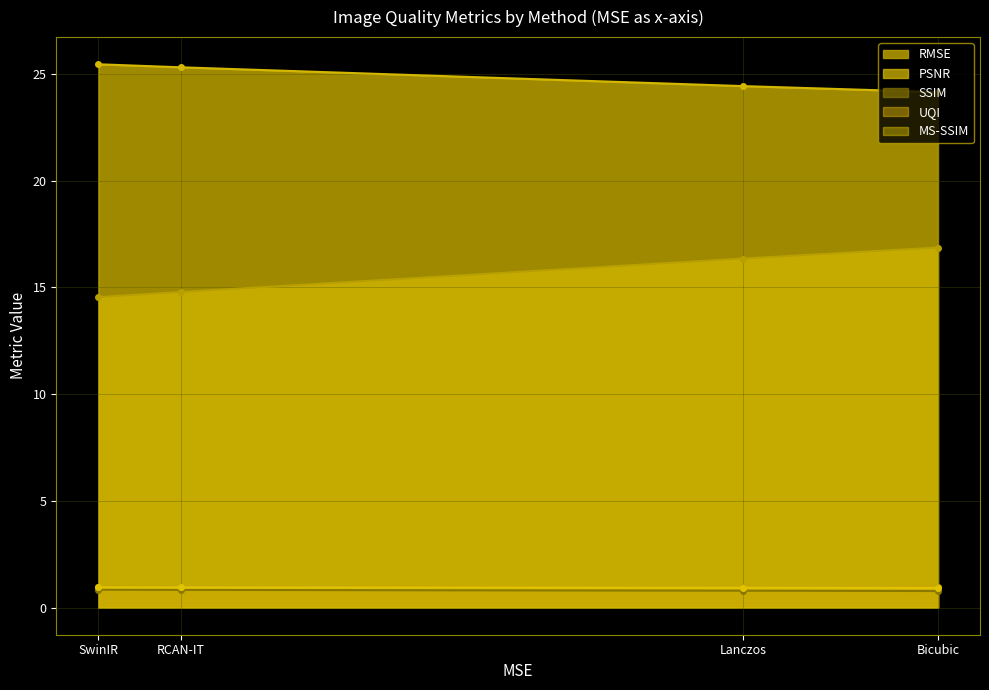

What are all the series names shown in the legend?

RMSE, PSNR, SSIM, UQI, MS-SSIM